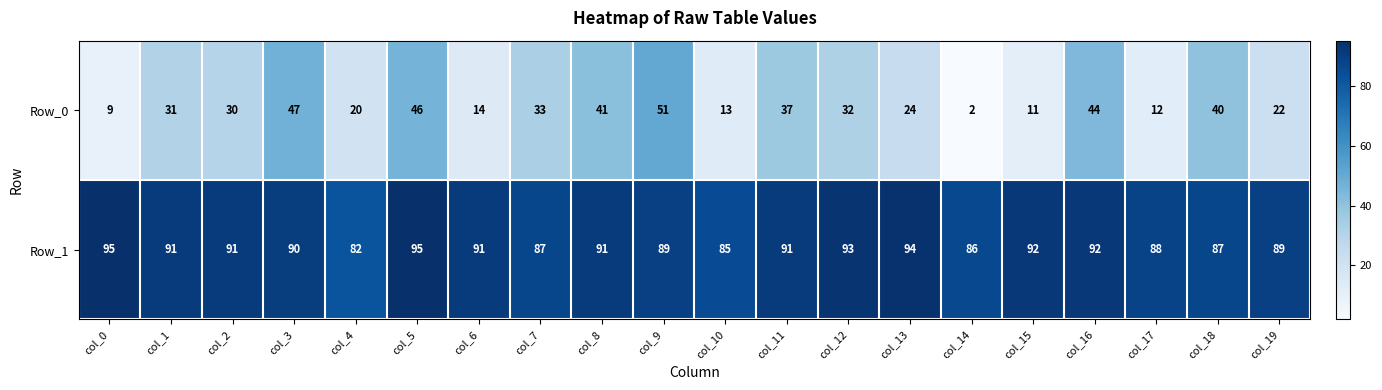

Which series has the largest total across all categories?

Row_1